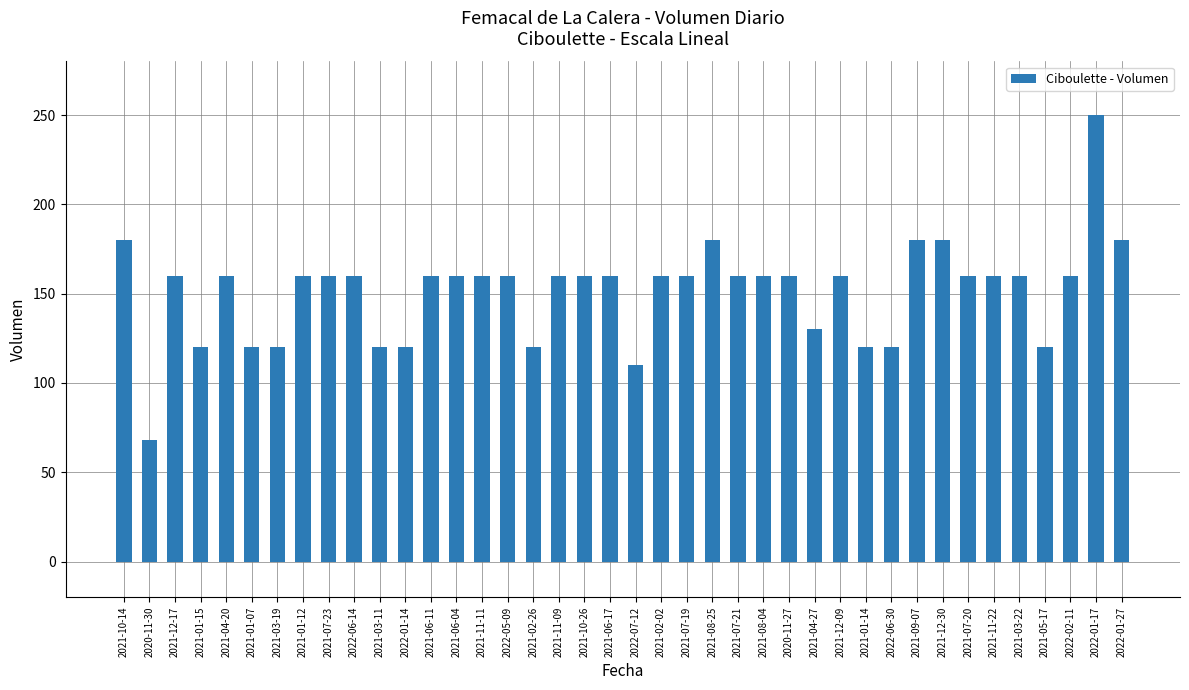

At which label does the data first exceed 160?

2021-10-14